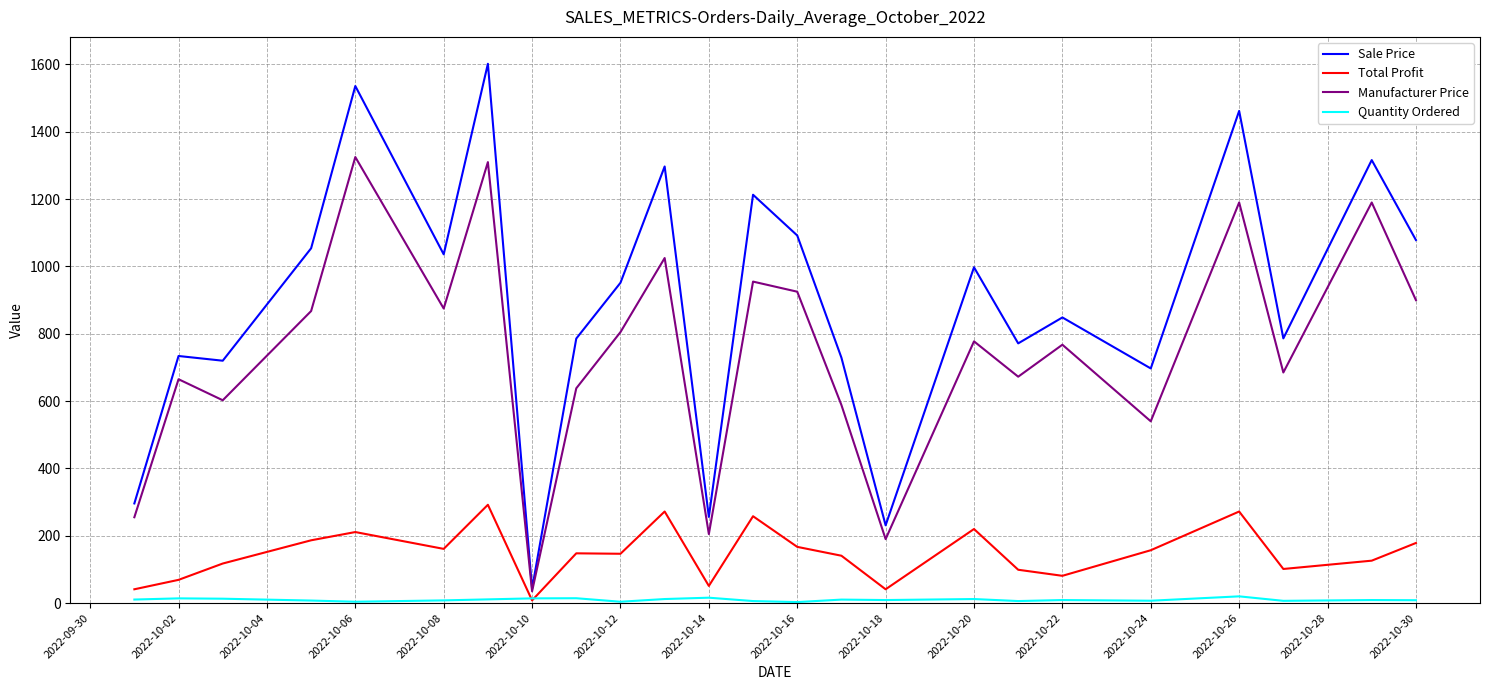

True or false: Sale Price and Quantity Ordered cross at least once.

False